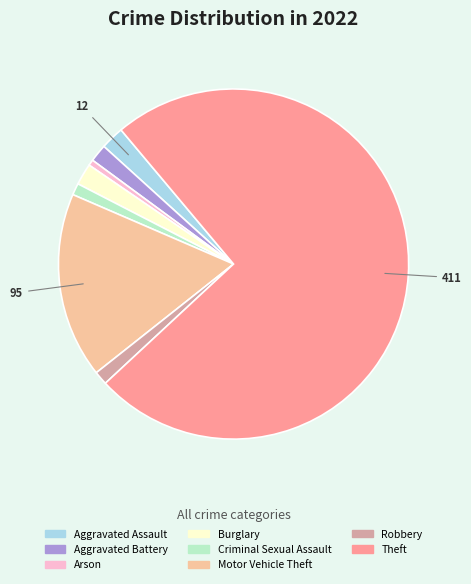

Which slice is the largest?

Theft